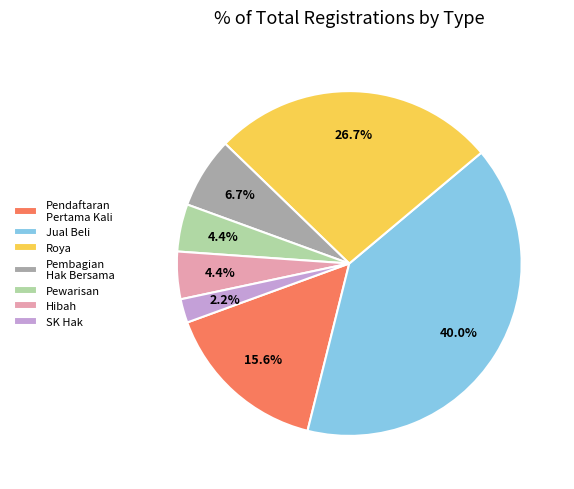

Is Roya the majority of the pie?

No